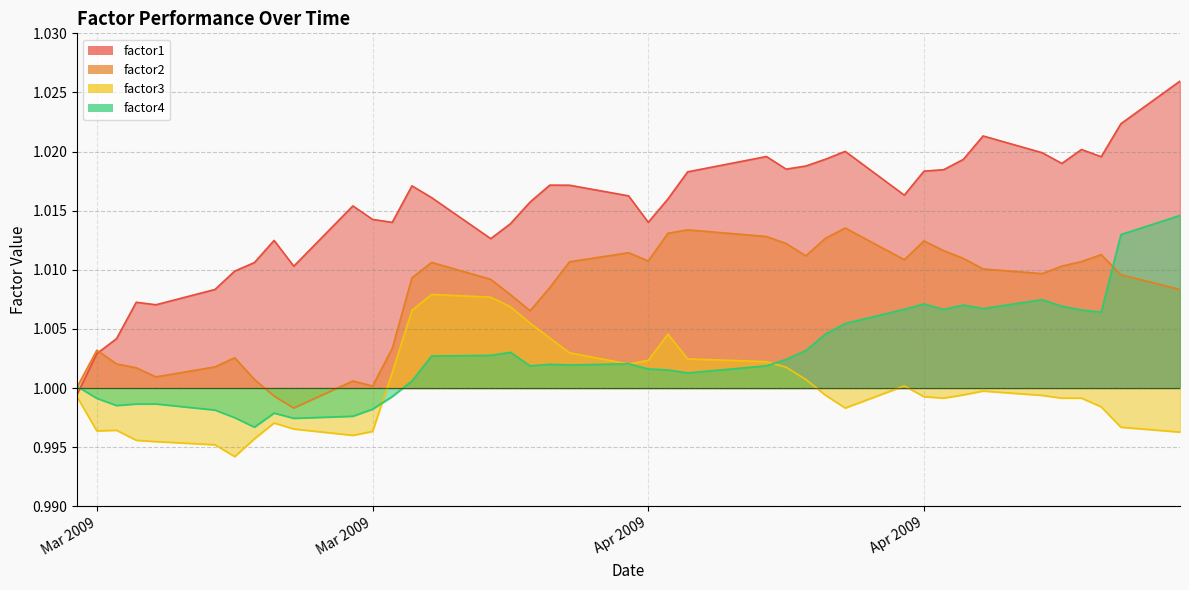

How many data points does each series have?

40